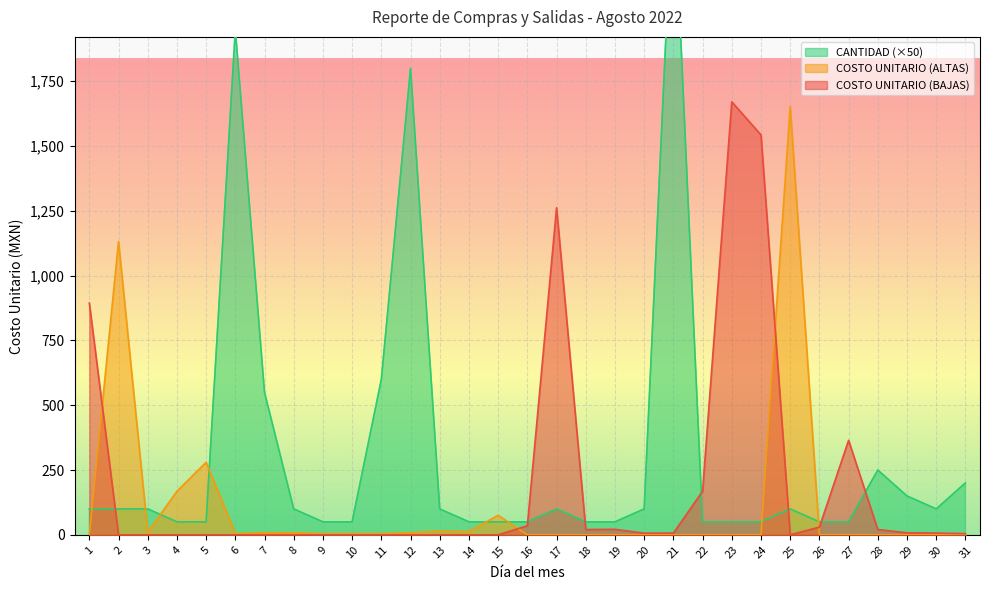

What is the minimum value for CANTIDAD?

50.0